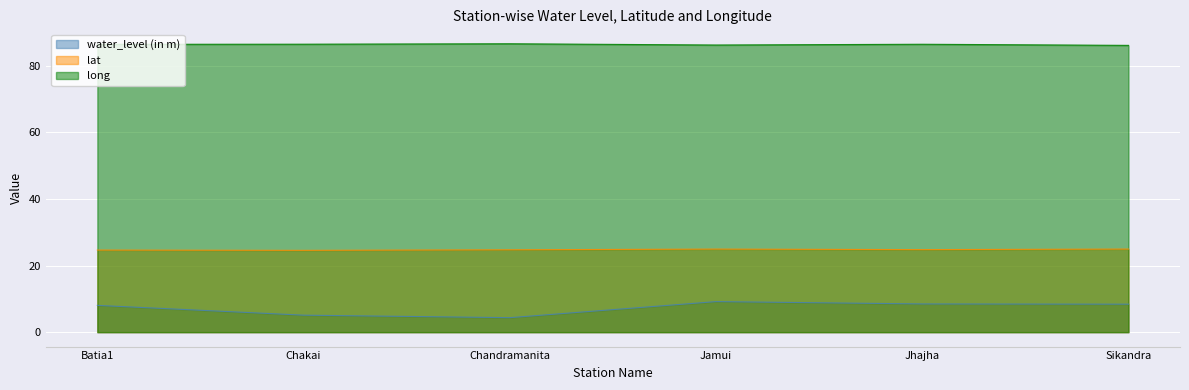

What is the value of the lat point at the 2nd from the left?

24.5